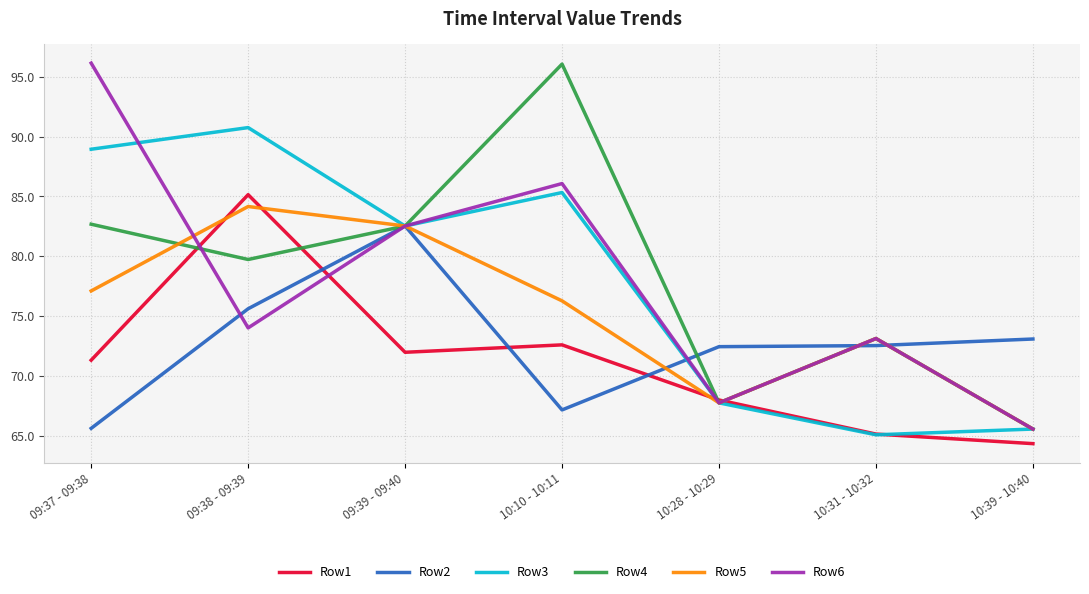

Which category has the highest value in the Row4 series?

10:10 - 10:11